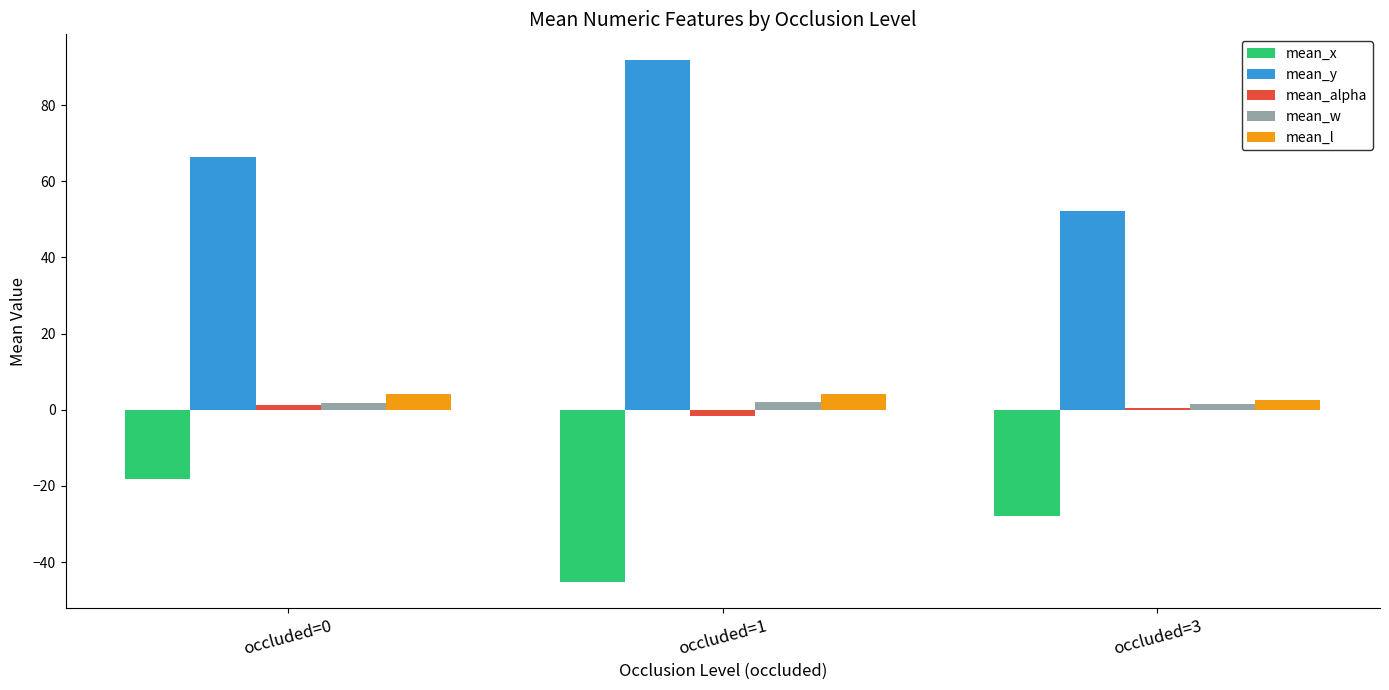

What are all the series names shown in the legend?

mean_x, mean_y, mean_alpha, mean_w, mean_l